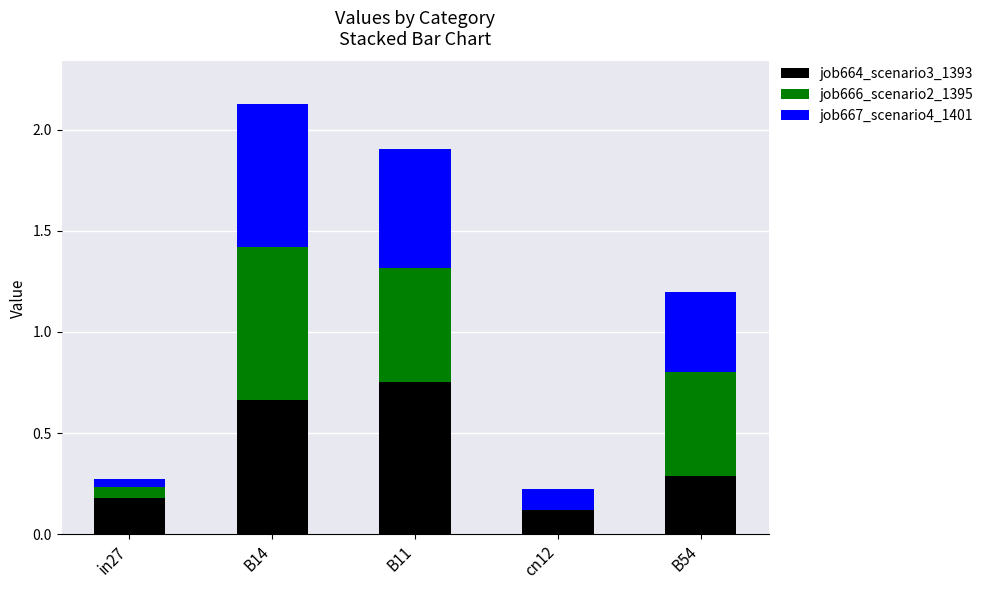

How many series are shown in this chart?

3